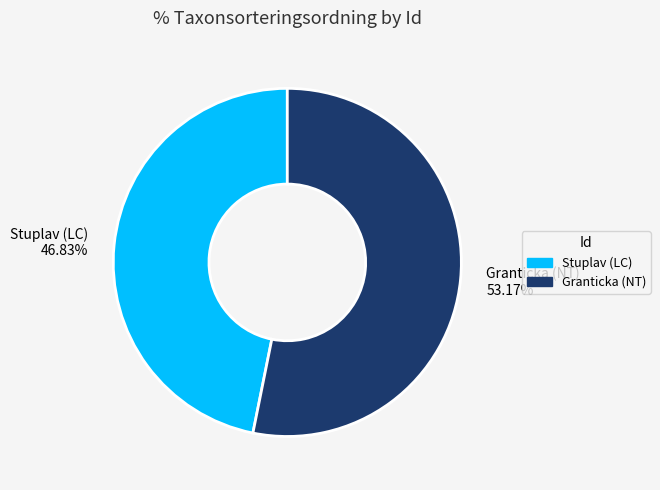

To the nearest percent, what is the average slice percentage?

50%